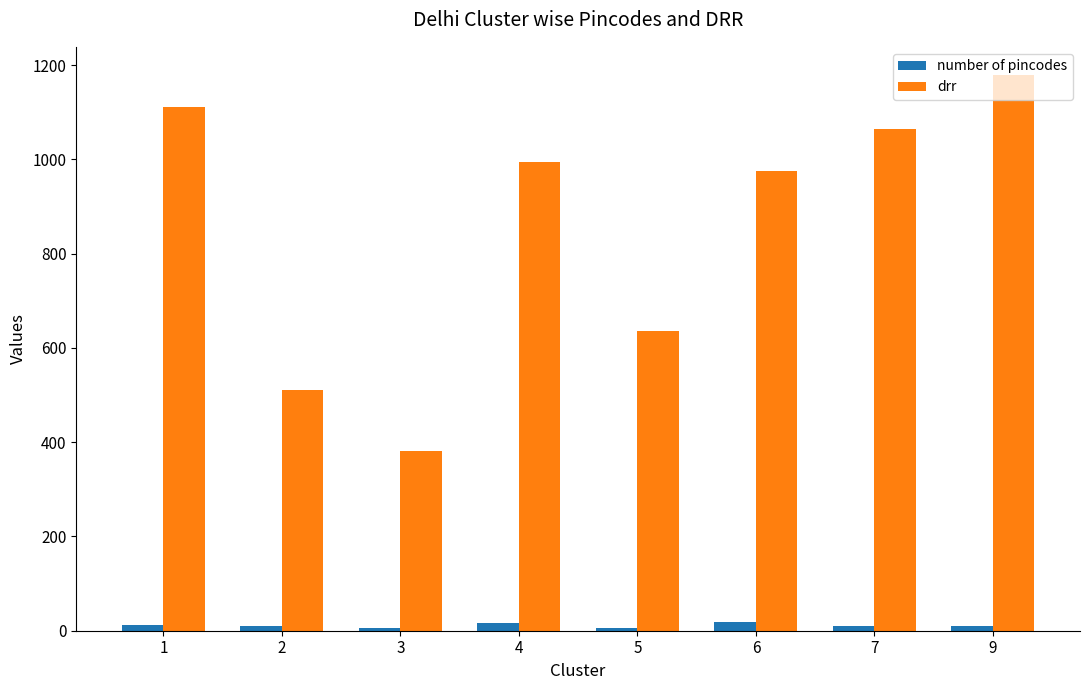

Which series has the largest total across all categories?

drr